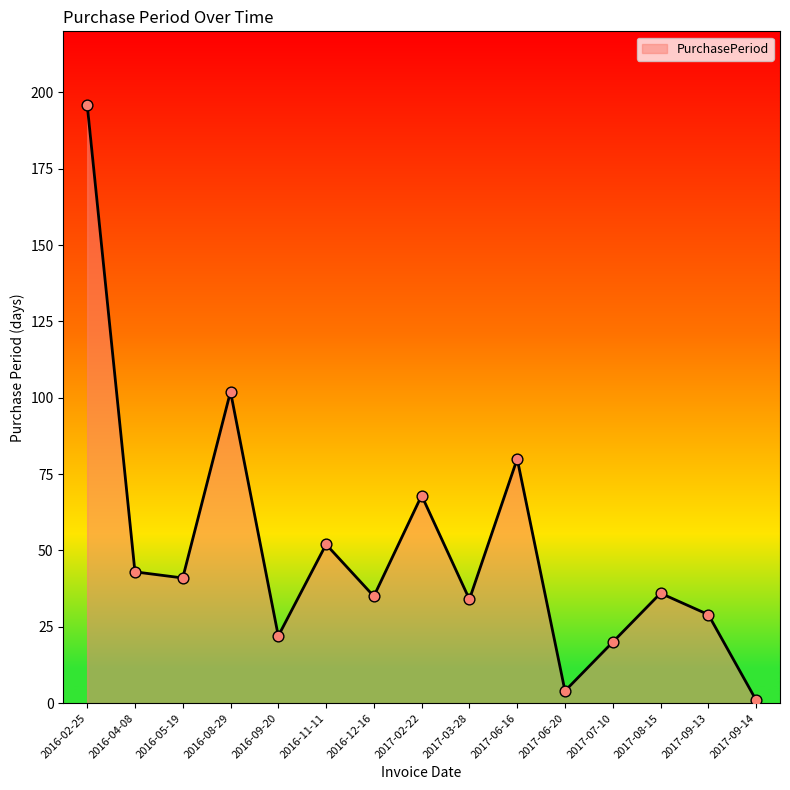

Approximately how many times larger is the value at 2016-02-25 compared to 2017-06-20?

49.0